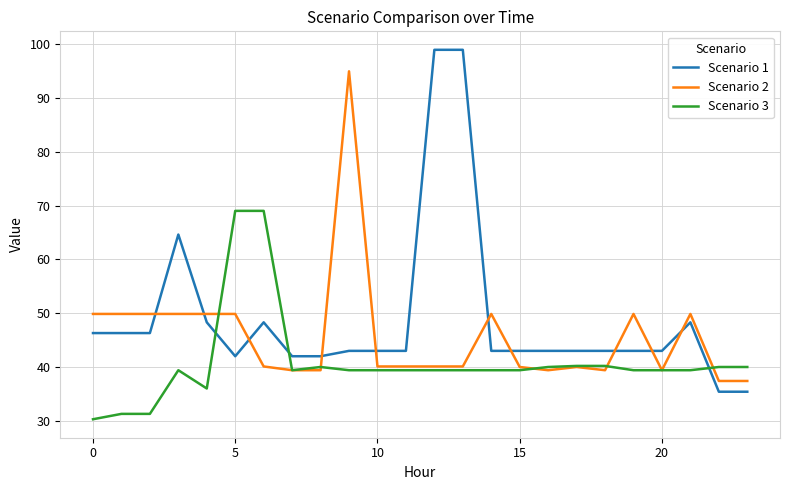

How many intersections are there between Scenario 3 and Scenario 1?

3